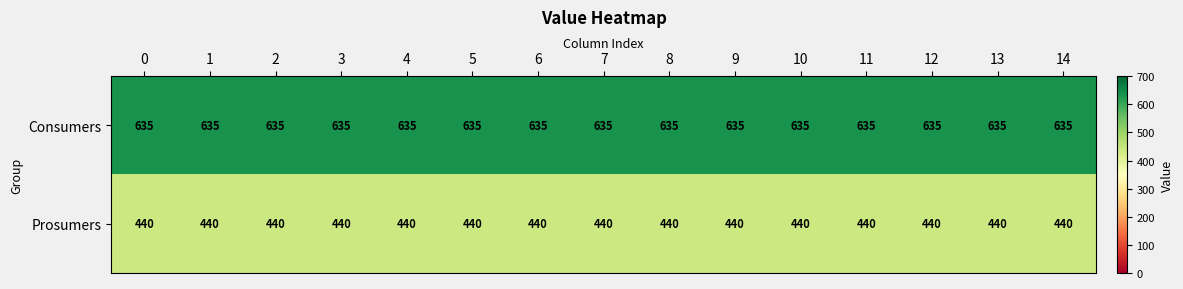

The Consumers series shows 635 at 4. True or false?

True